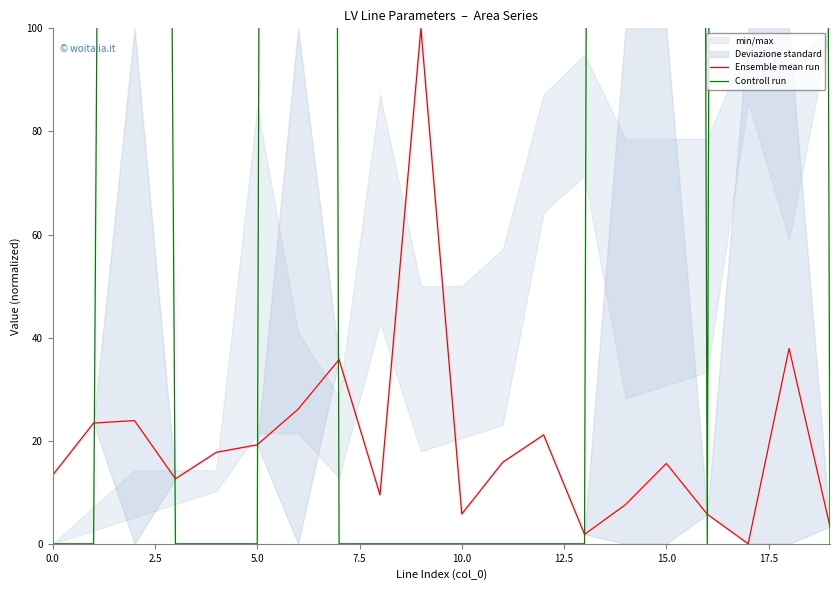

True or false: Ensemble mean run has a value of 13.3 at 0.0.

True